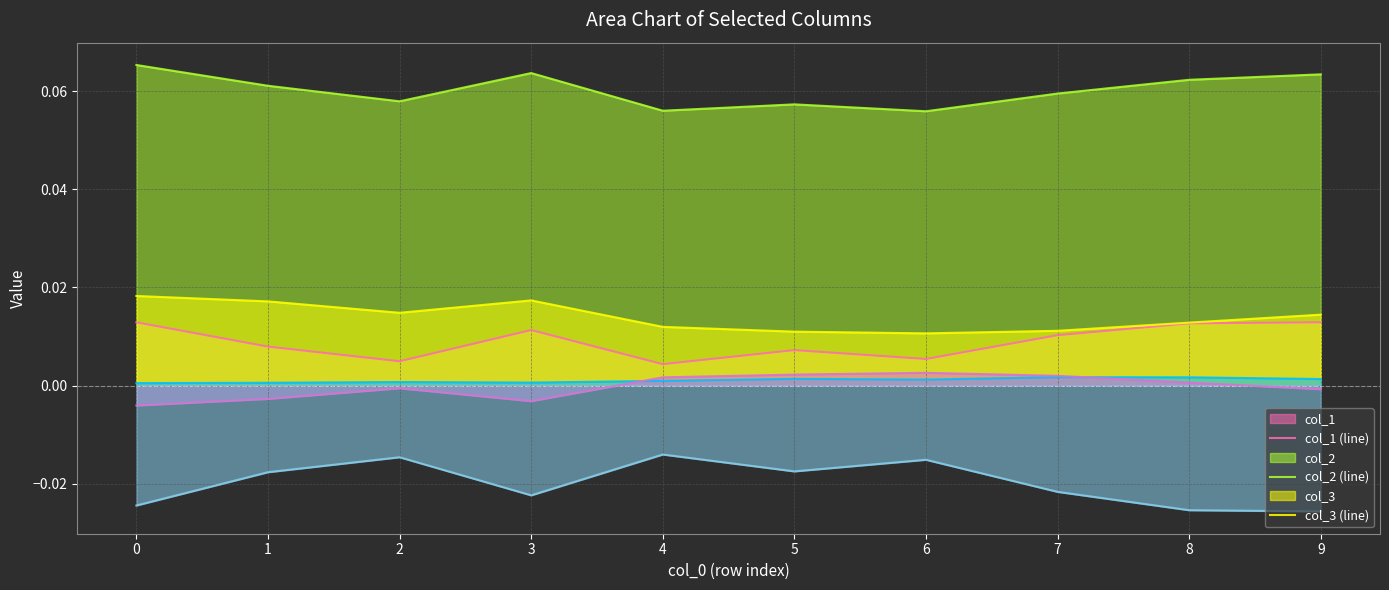

True or false: col_2 (line) and col_5 (line) intersect in this chart.

False